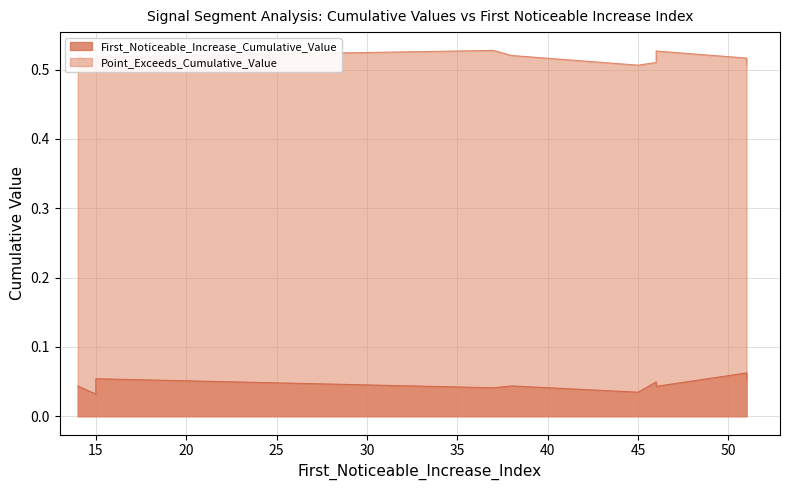

Which has a higher value, 38 or 15?

15